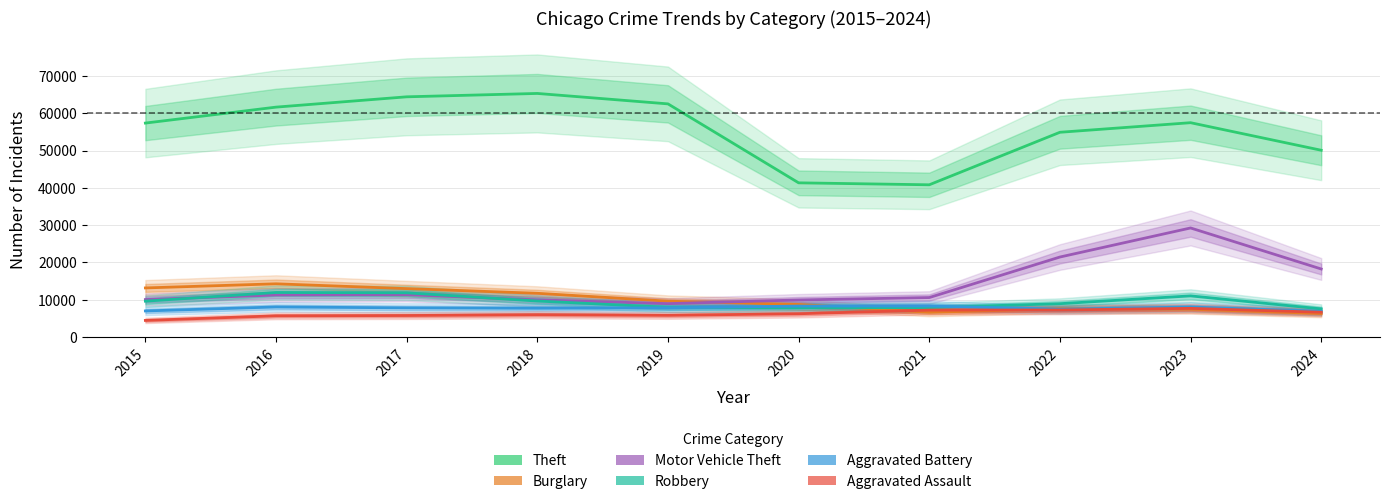

What is the value of the Robbery point at the 2nd from the left?

11960